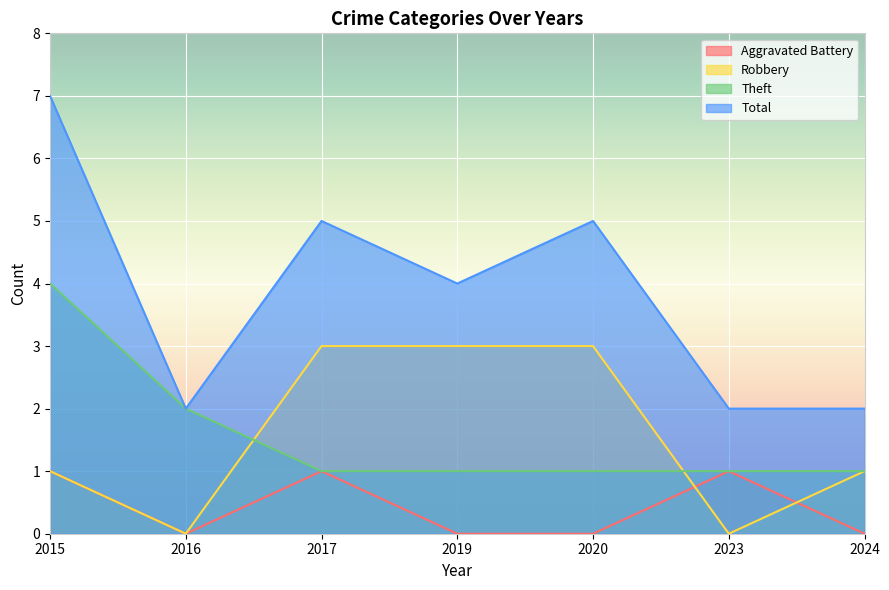

Which category has the lowest value across all series?

2016